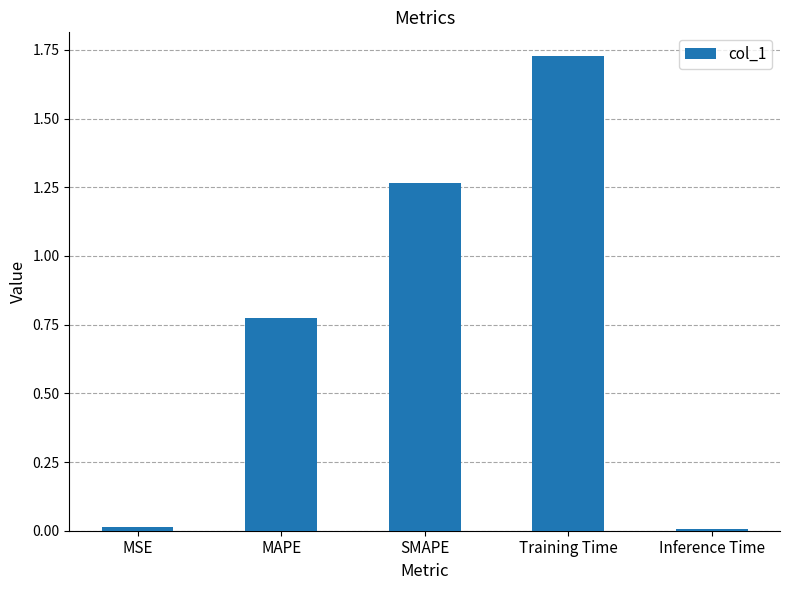

The value at MAPE is 1.2. True or false?

False